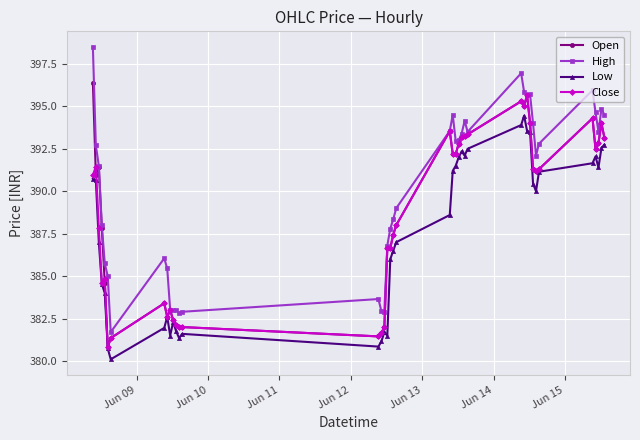

What is the maximum value shown in the chart?

398.5